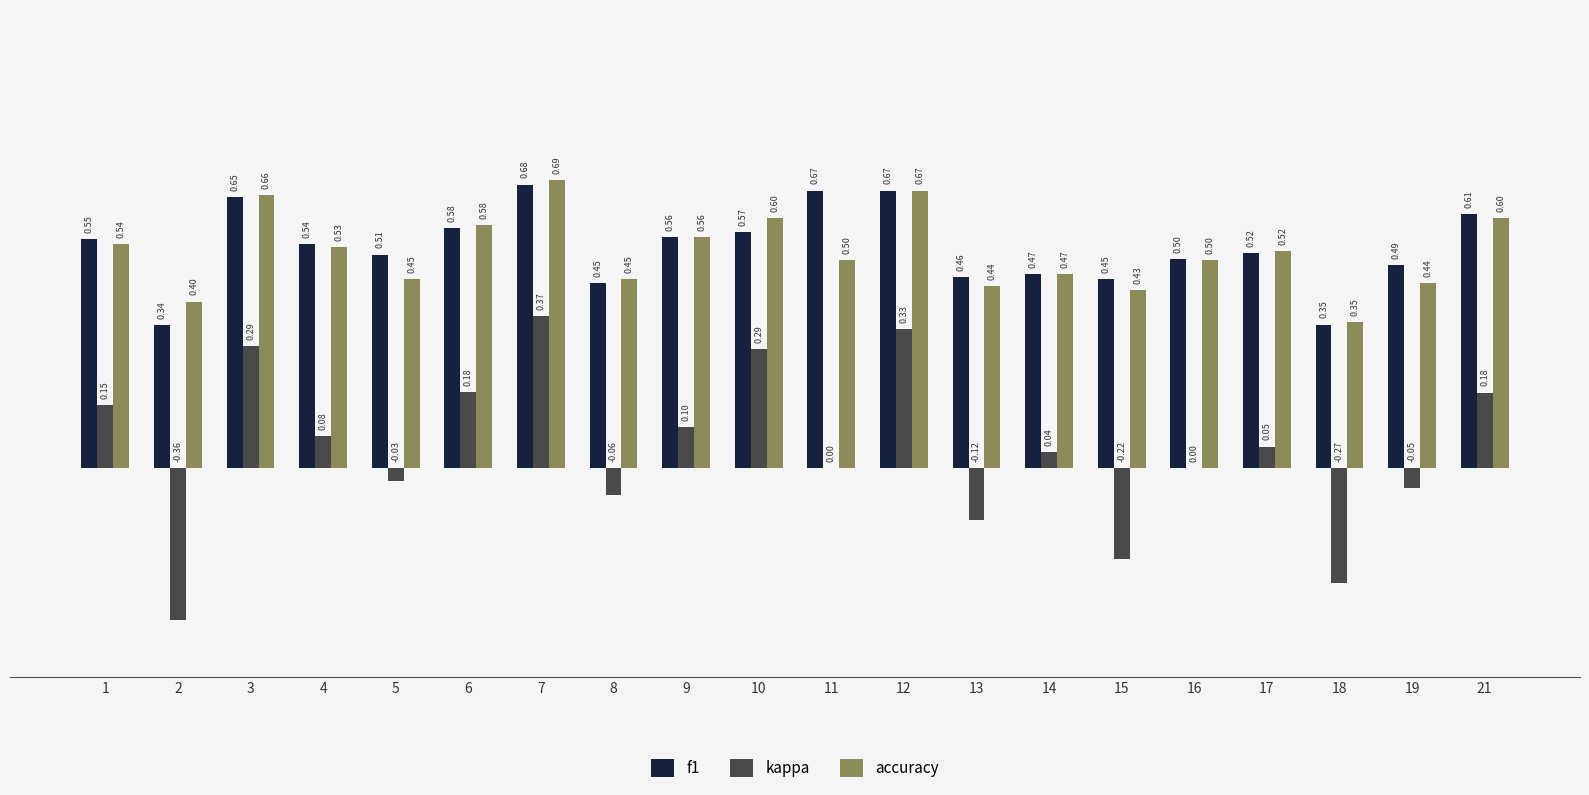

Which series has the largest total across all categories?

f1